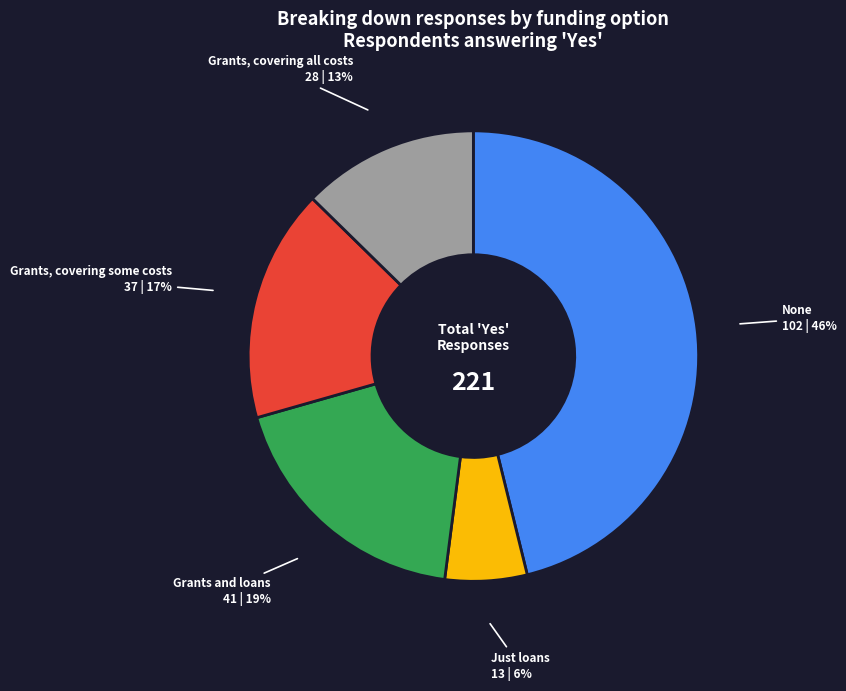

Approximately how many times larger is the value at Grants, covering some costs compared to Just loans?

2.8